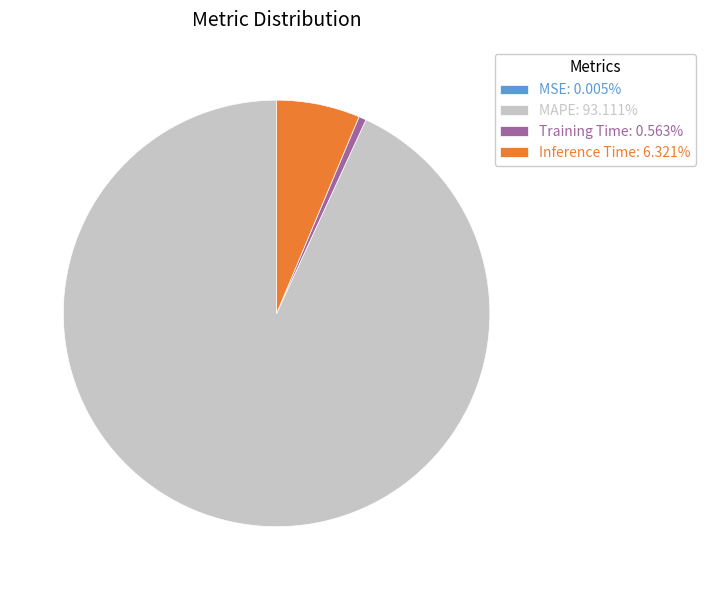

What is the largest slice in the pie chart?

MAPE